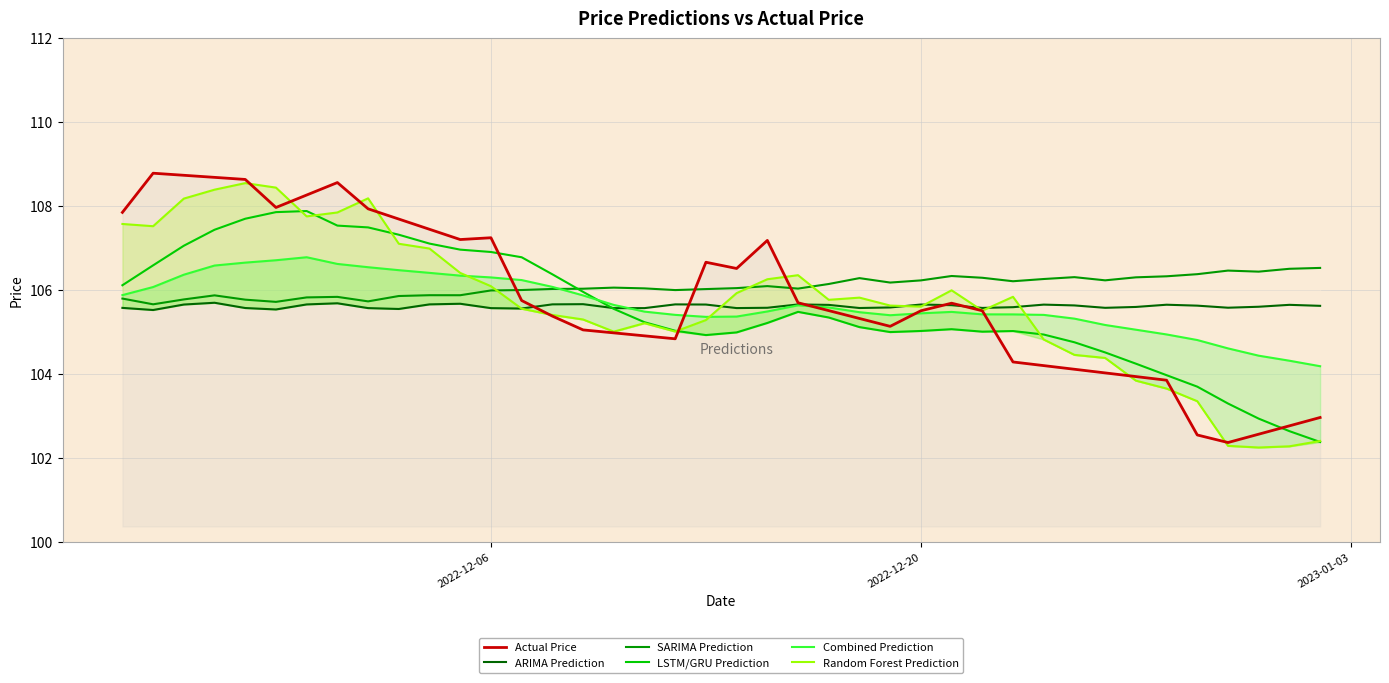

What is the lowest value of the SARIMA Prediction series?

105.7